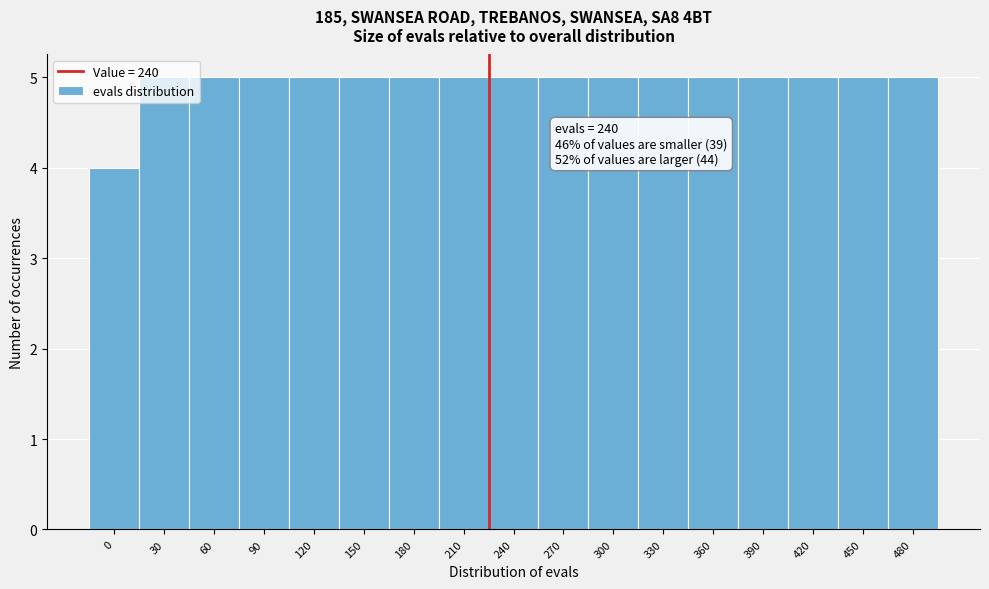

What is the sum of all values?

84